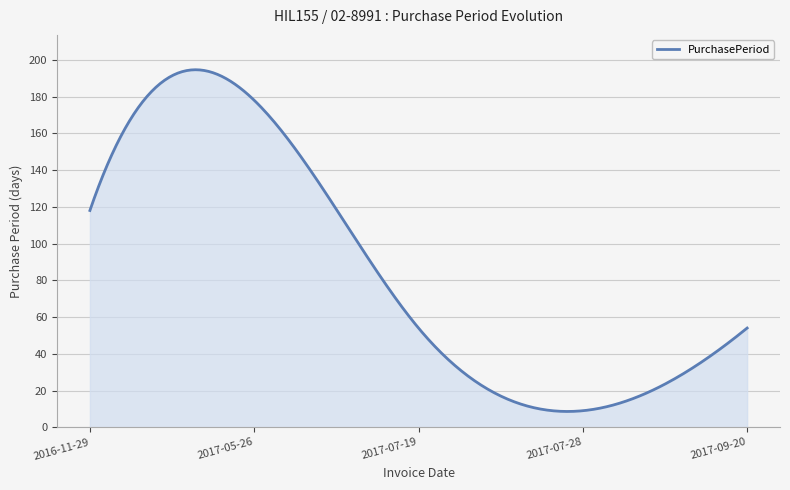

What is the maximum value shown in the chart?

194.6